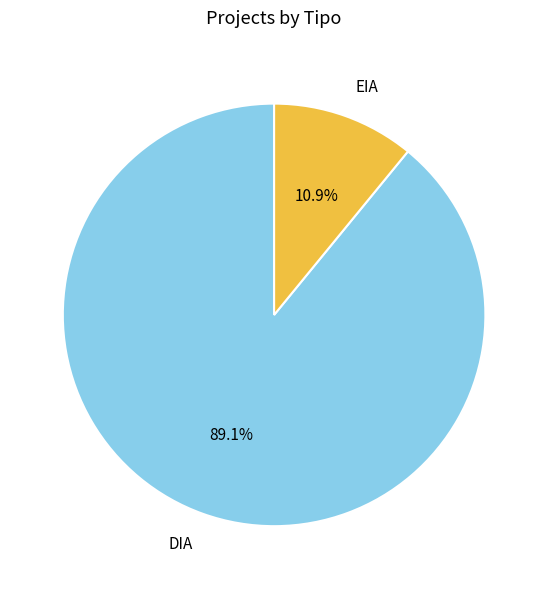

Does any single category account for the majority?

Yes